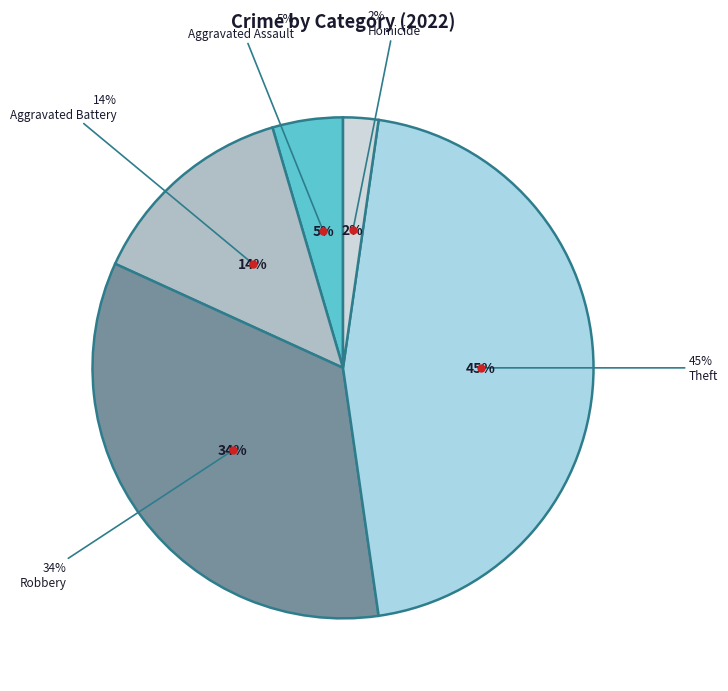

Count the number of slices in the pie.

7